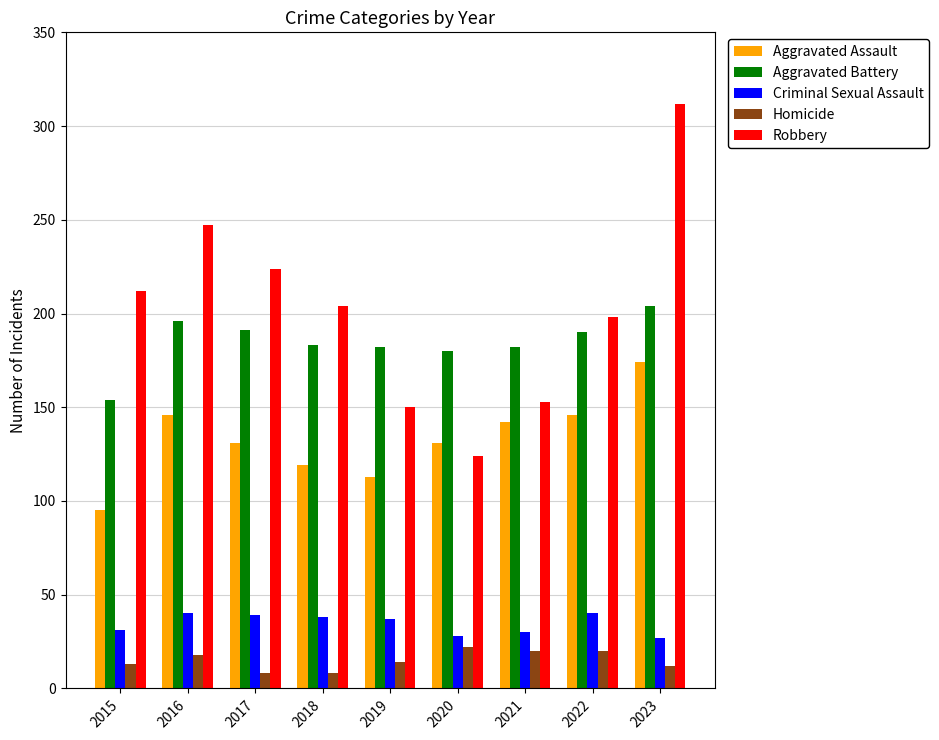

What is the minimum value for Aggravated Battery?

154